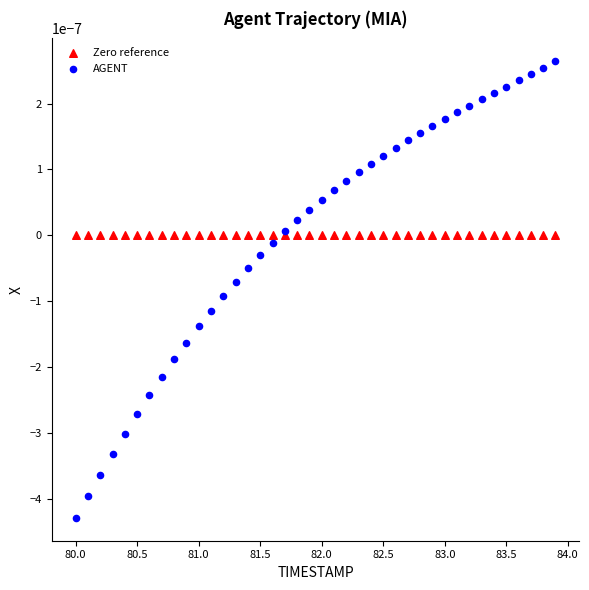

Which series reaches the minimum Y coordinate?

AGENT